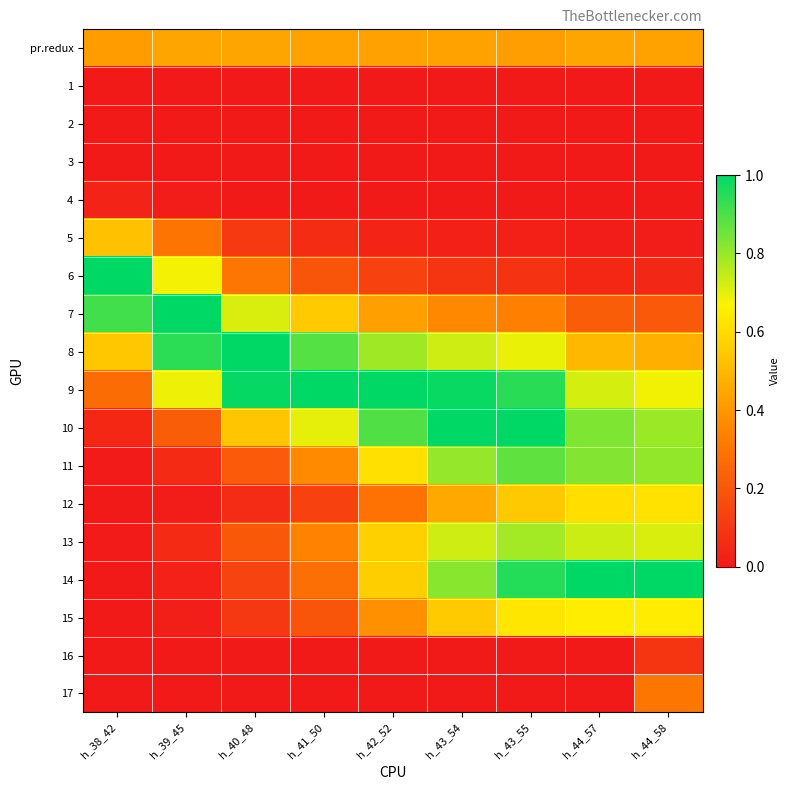

Count the number of categories in the chart.

9